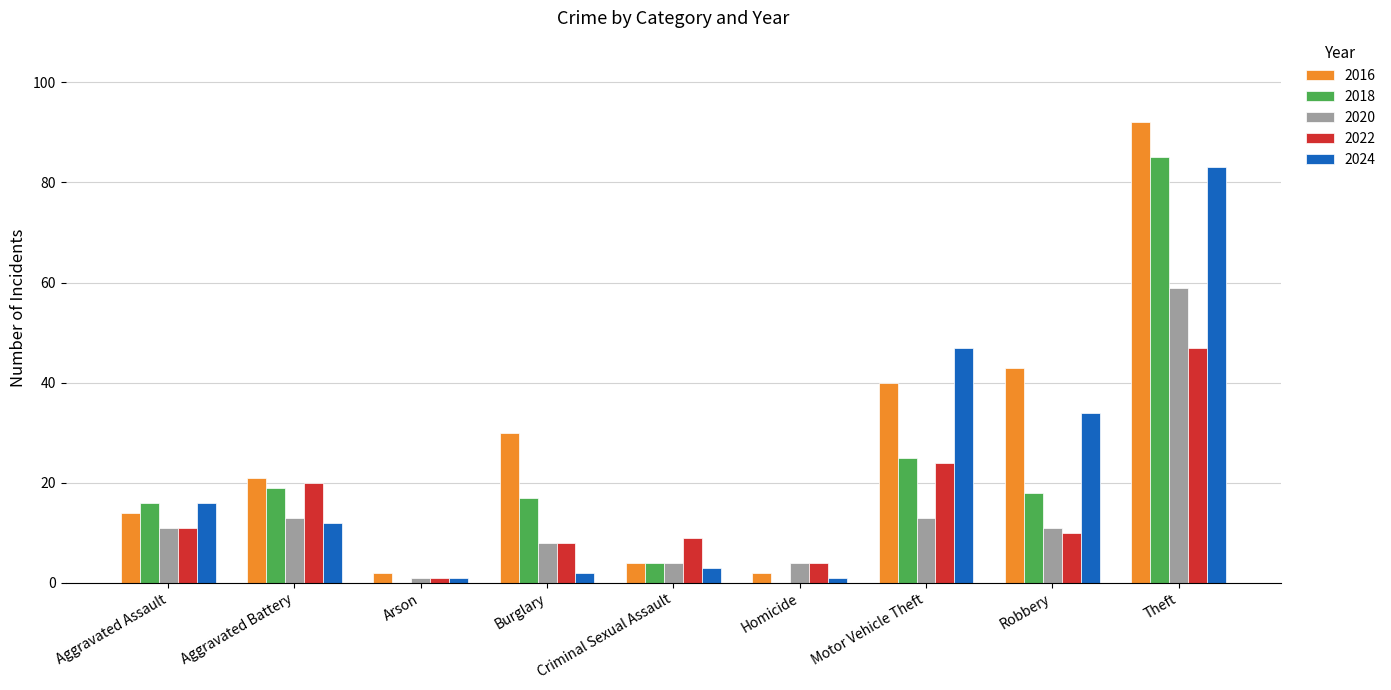

Where does the 2024 series first go above 12?

Aggravated Assault